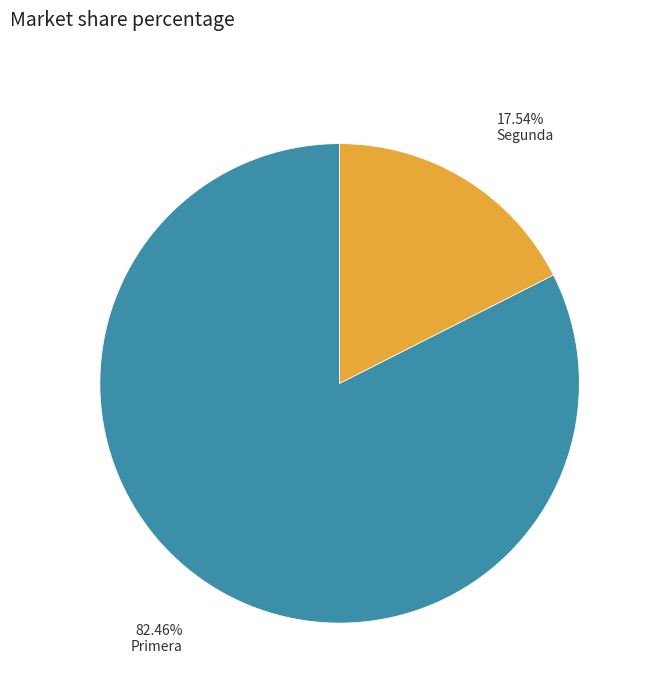

How many segments does this pie chart have?

2